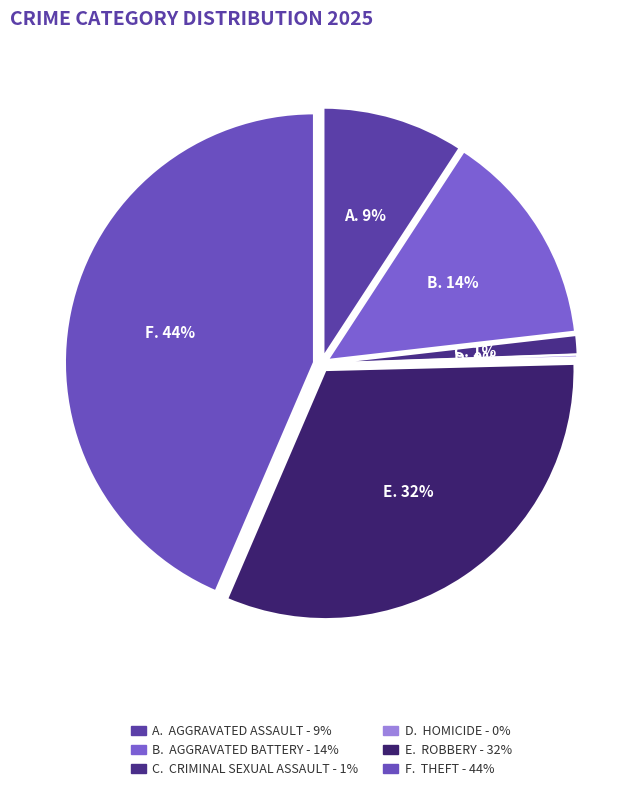

What percentage is the Criminal Sexual Assault slice, to the nearest percent?

1%